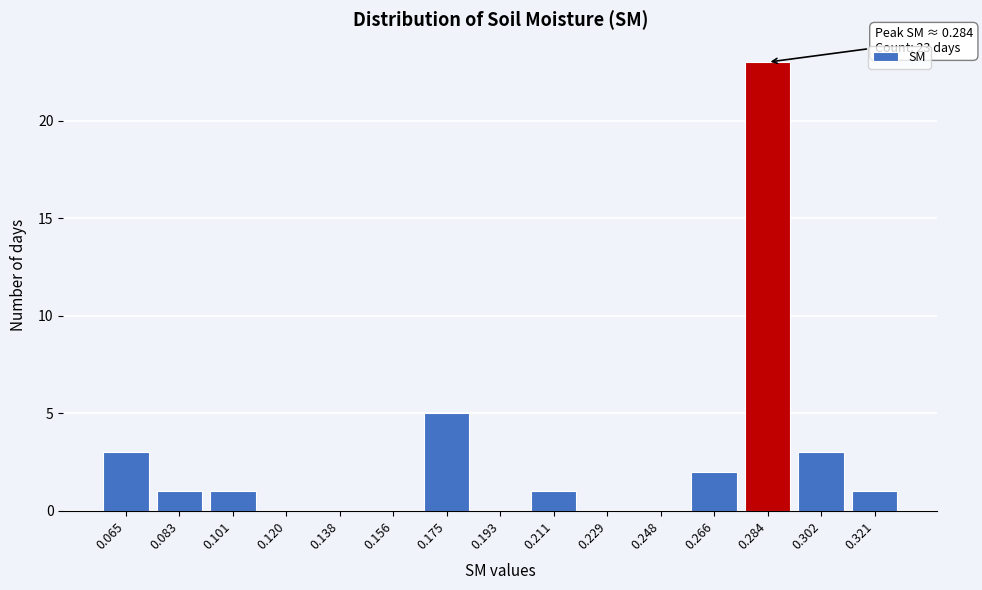

Reading right to left, transcribe all the data shown in this chart.

0.321=1	0.302=3	0.284=23	0.266=2	0.248=0	0.229=0	0.211=1	0.193=0	0.175=5	0.156=0	0.138=0	0.120=0	0.101=1	0.083=1	0.065=3